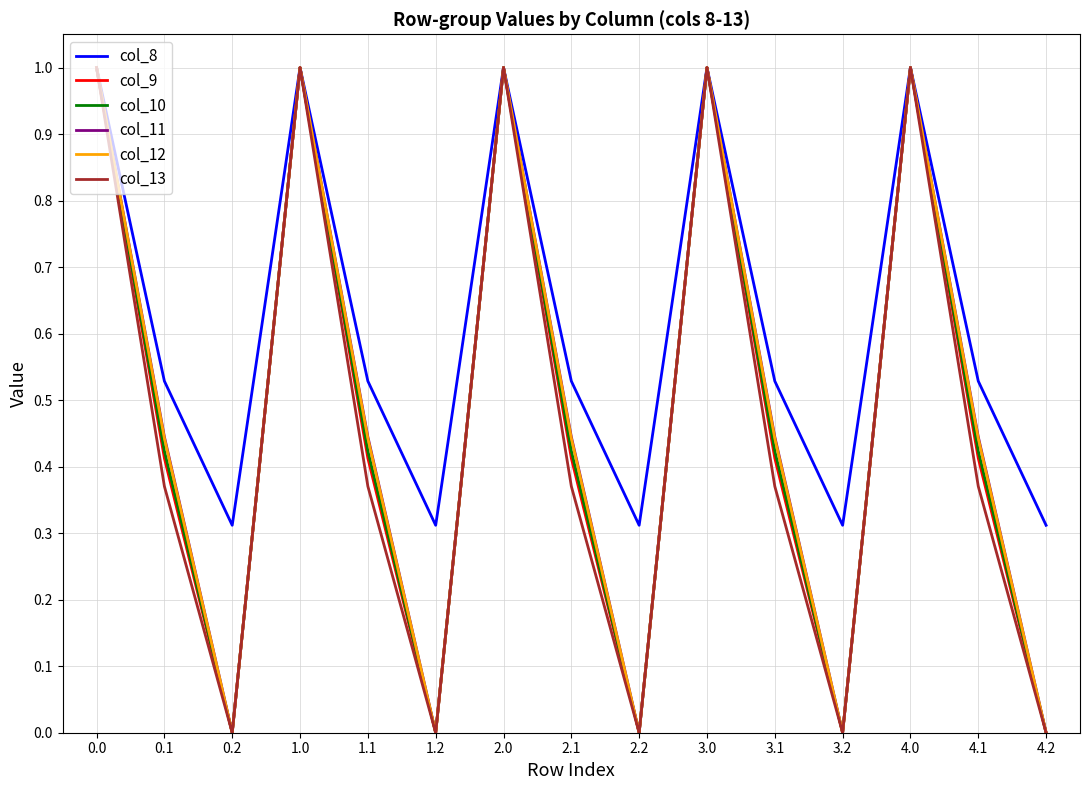

What is the maximum value shown in the chart?

1.0